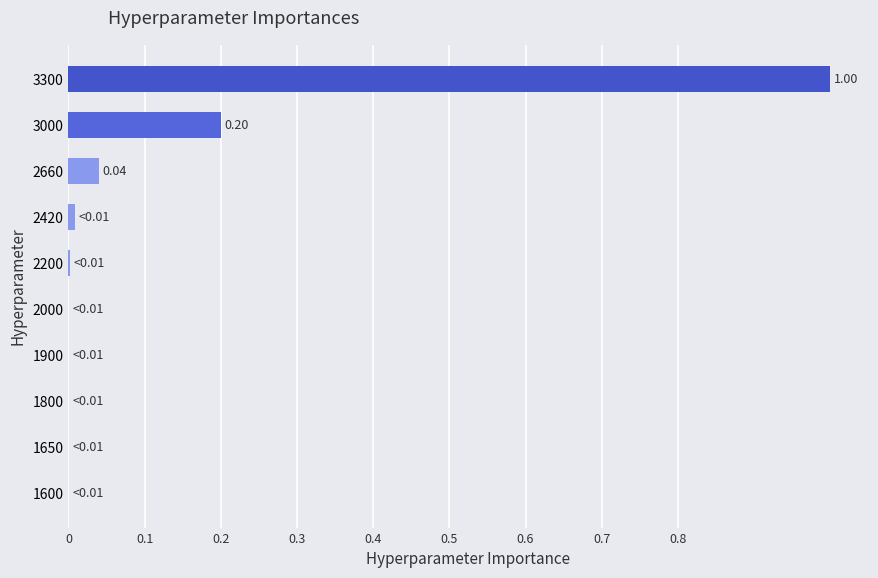

How many distinct data groups are displayed?

1